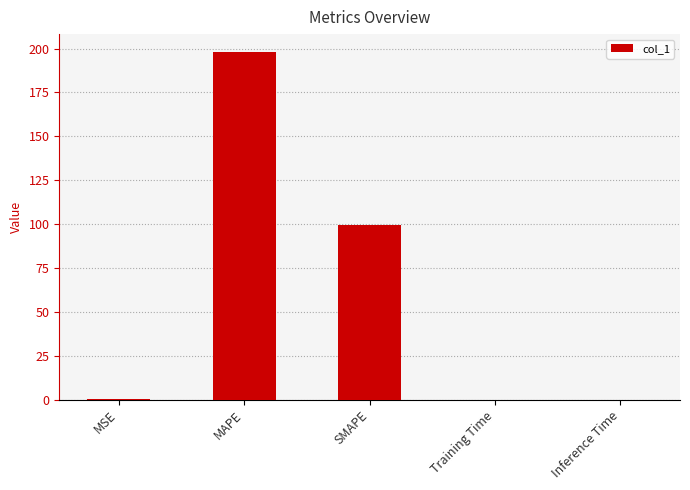

The value at MAPE is 198.3. True or false?

True